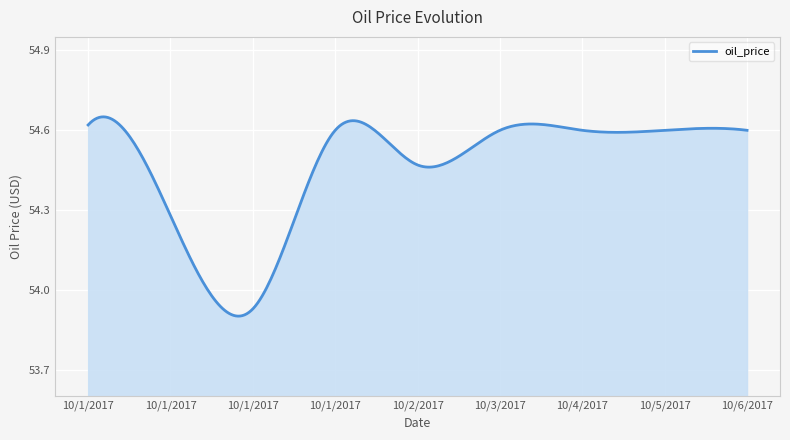

What is the difference between the maximum and minimum values?

0.7